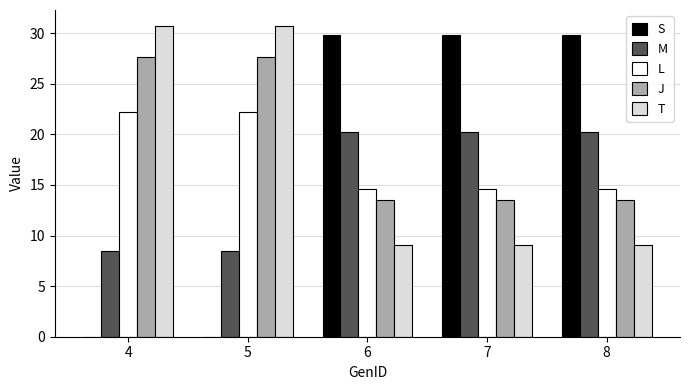

Does the chart contain stacked bars?

No